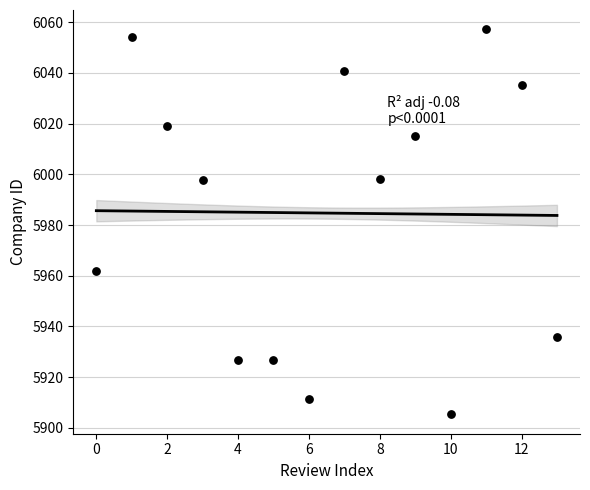

What is the range of Y values (max minus min)?

151.9